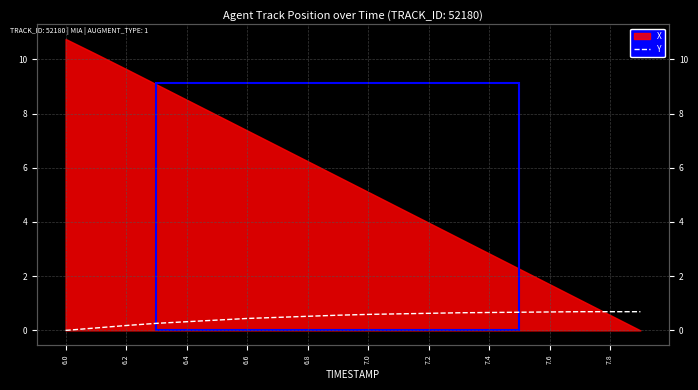

True or false: the data has more than 2 interior local peaks.

False